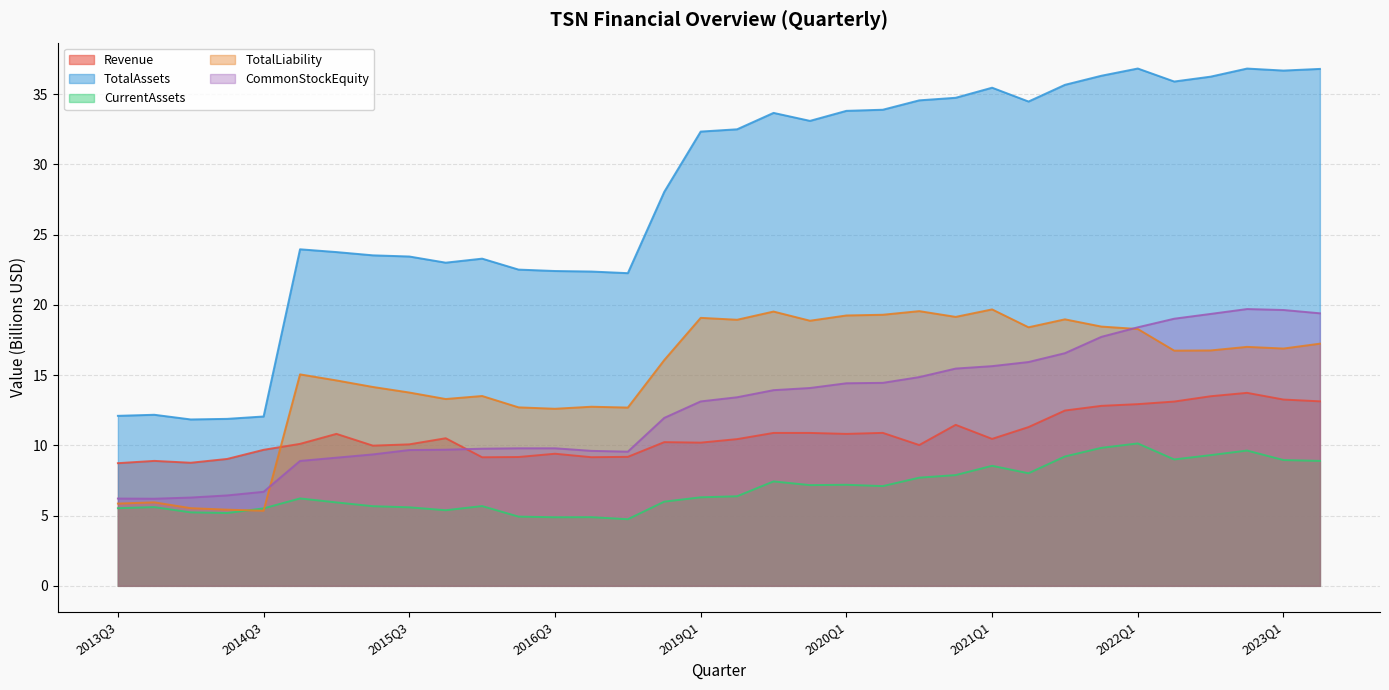

The CurrentAssets series shows 3.8 at 2019Q3. True or false?

False